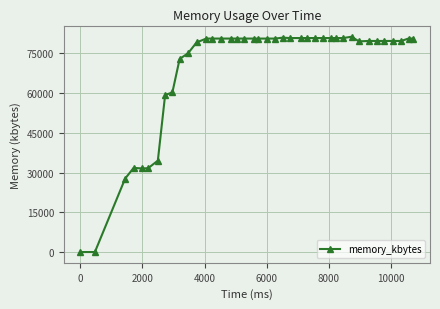

What is the difference between the maximum and minimum values?

81300